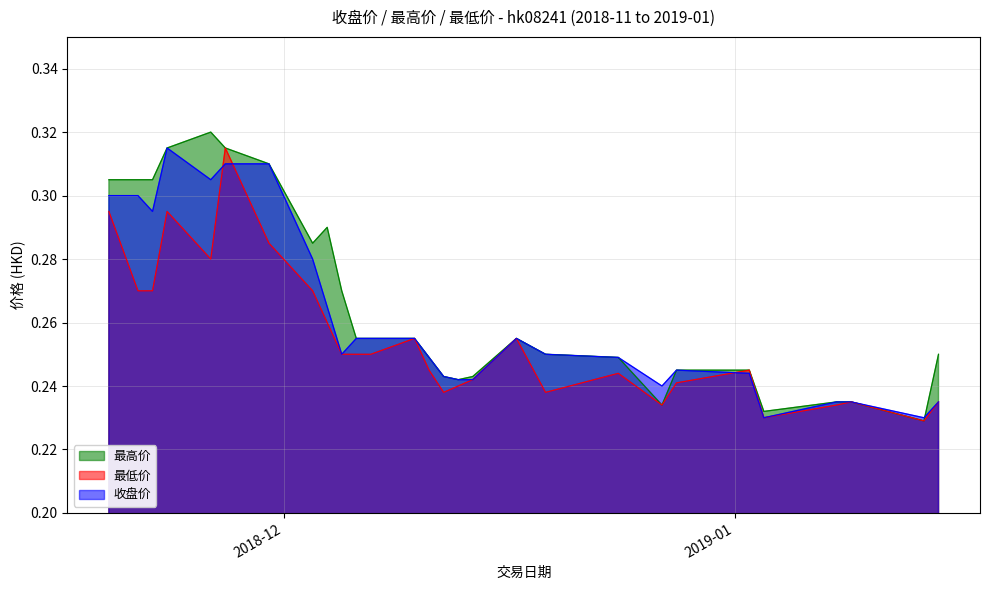

Where do 最高价 and 收盘价 first cross each other?

2019-01-14 and 2019-01-15